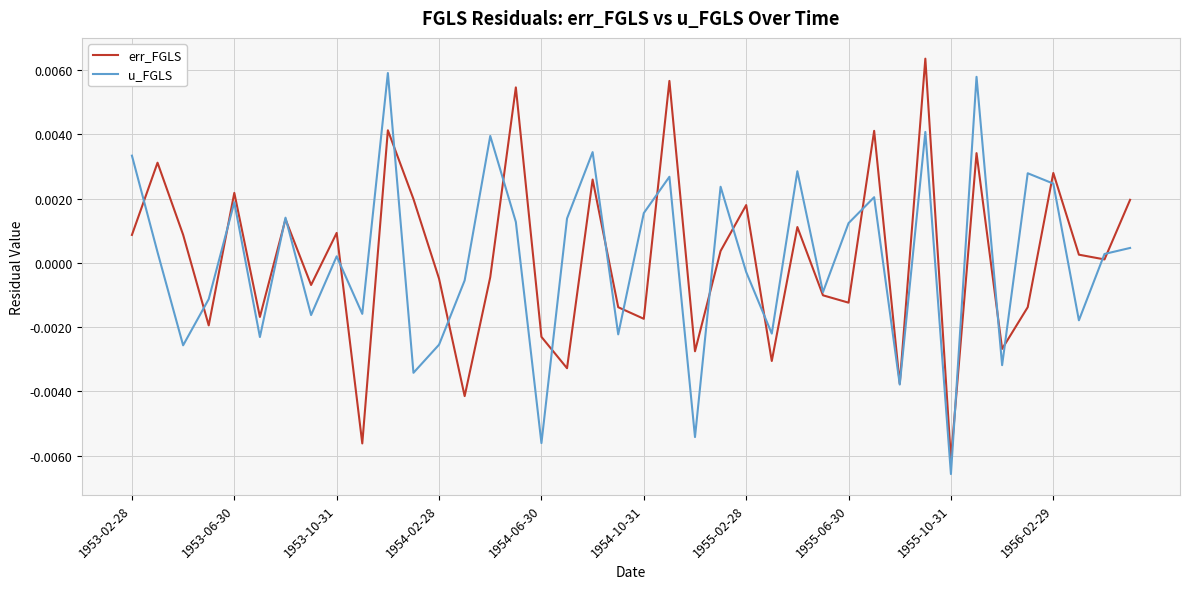

Which category has the lowest value in the u_FGLS series?

1955-10-31